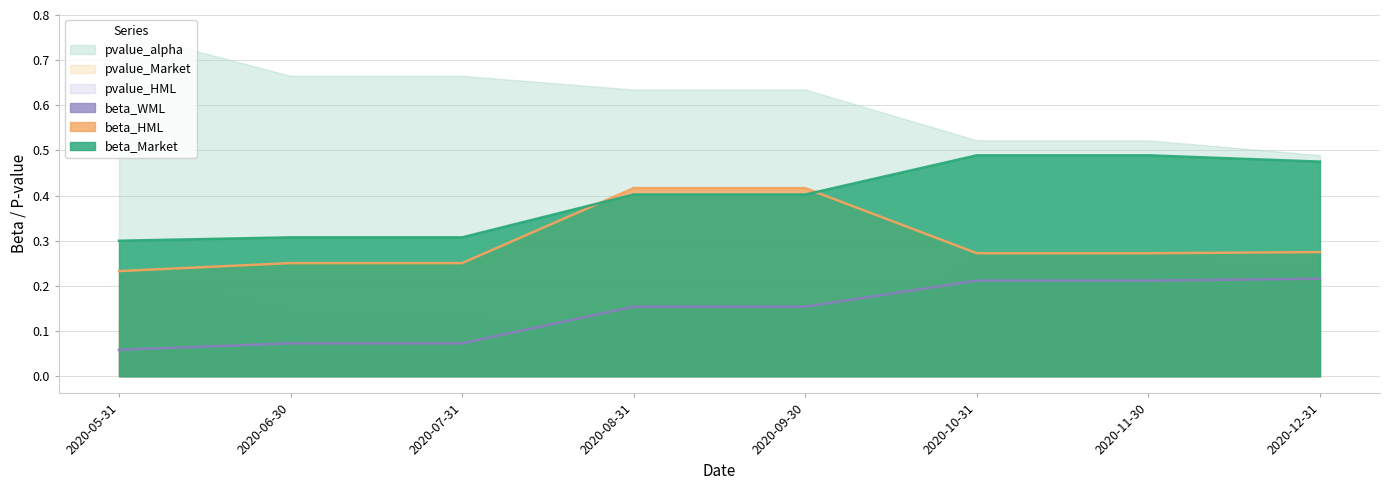

Which series has the largest total across all categories?

pvalue_alpha